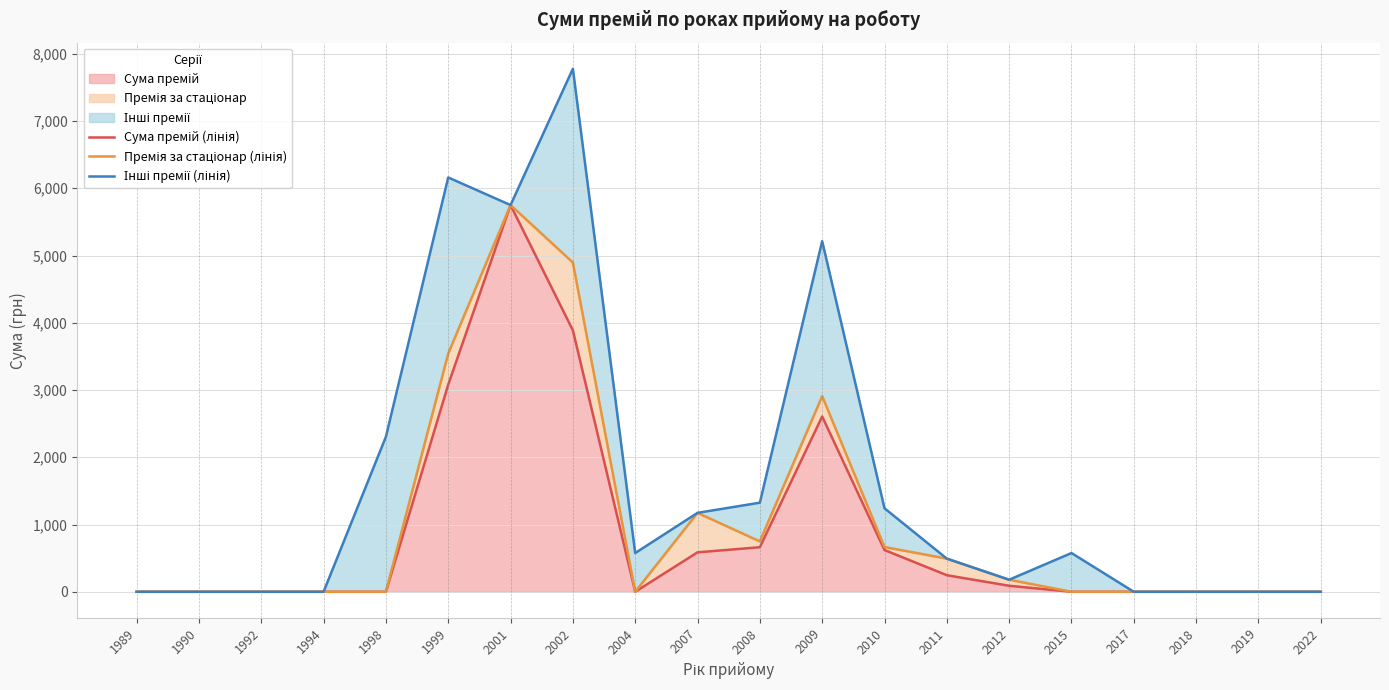

Which category has the lowest value across all series?

1989